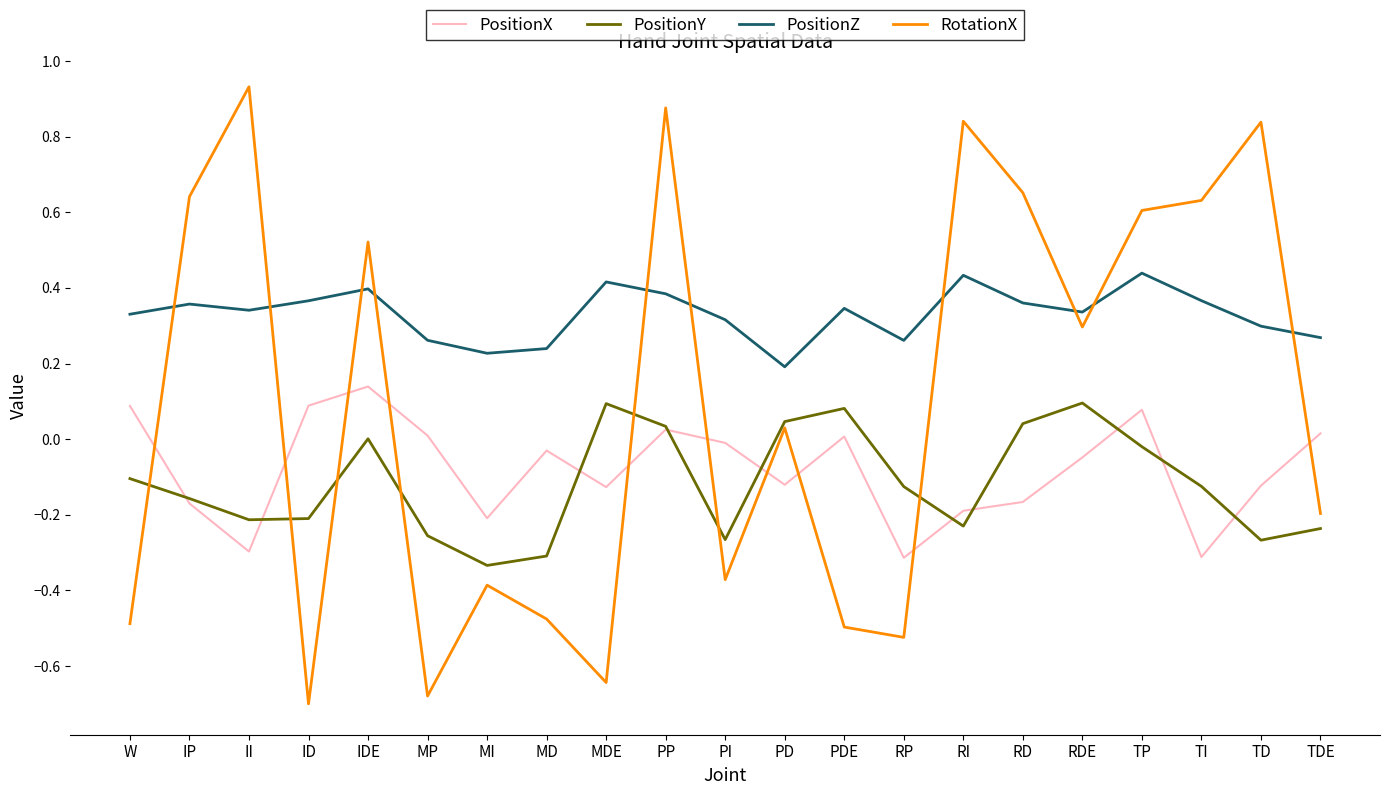

At which category does the chart reach its peak across all series?

II